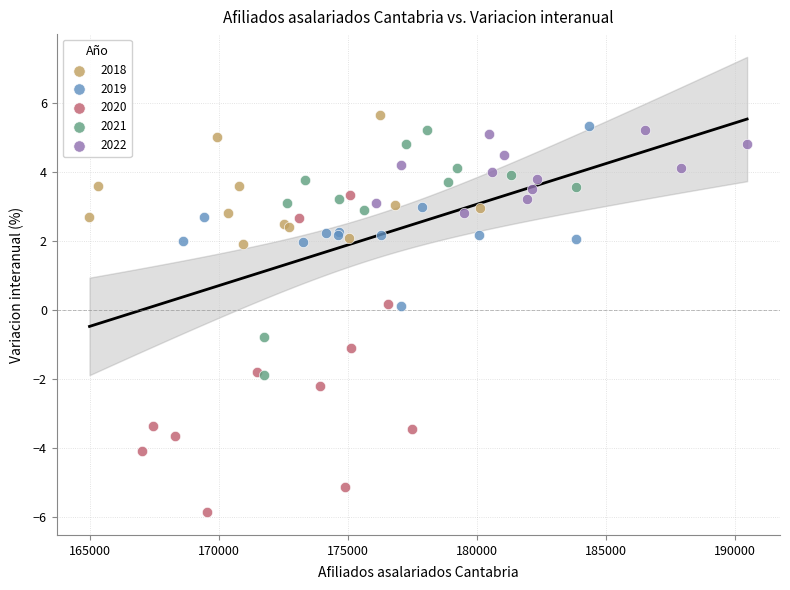

Which series contains the lowest Y value?

2020